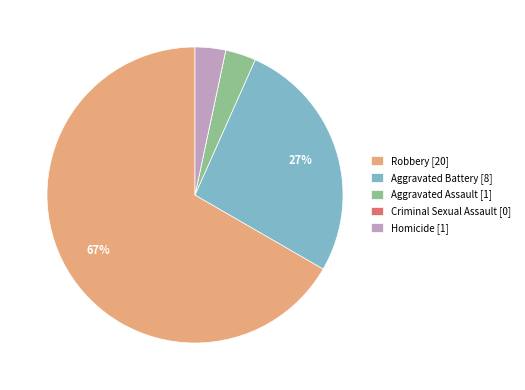

Is there a majority slice in this chart?

Yes